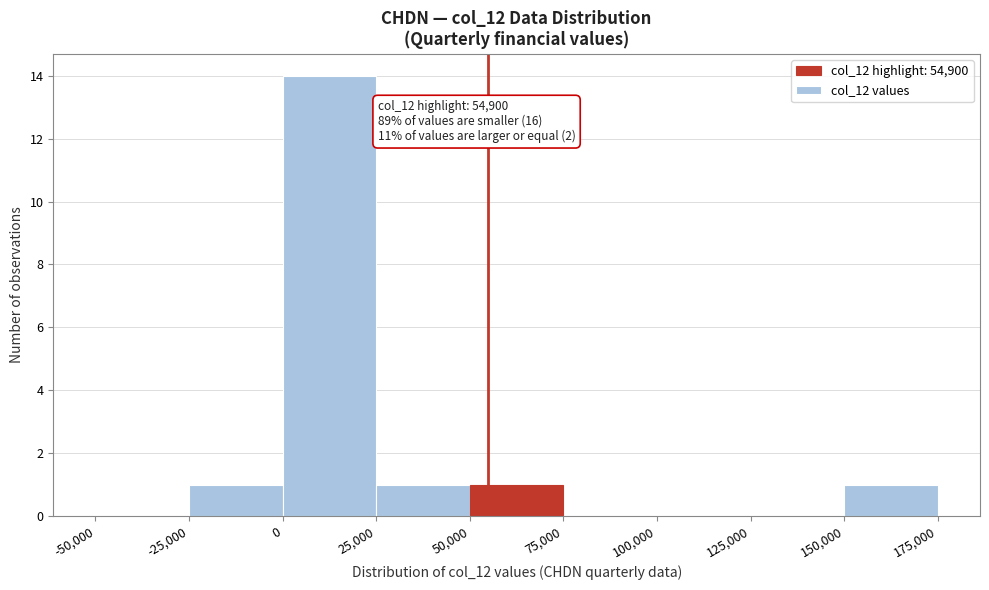

Which range on the x-axis has the tallest bar?

0 to 25,000